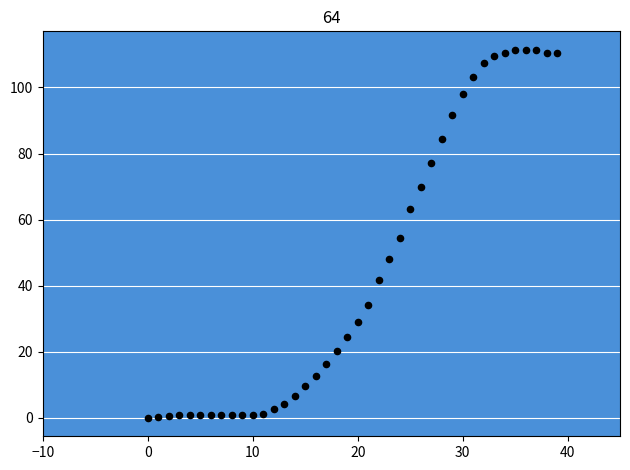

What is the range of Y values (max minus min)?

111.4